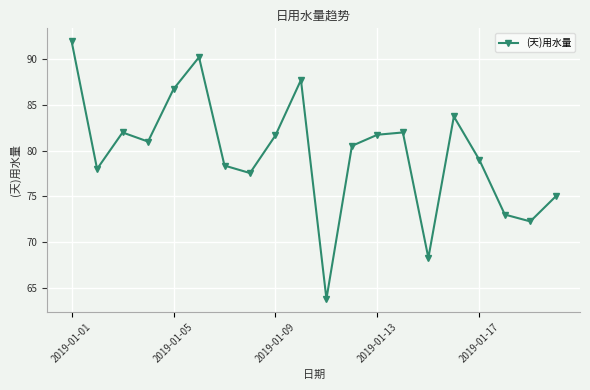

What is the value of the 7th point from the left?

78.4